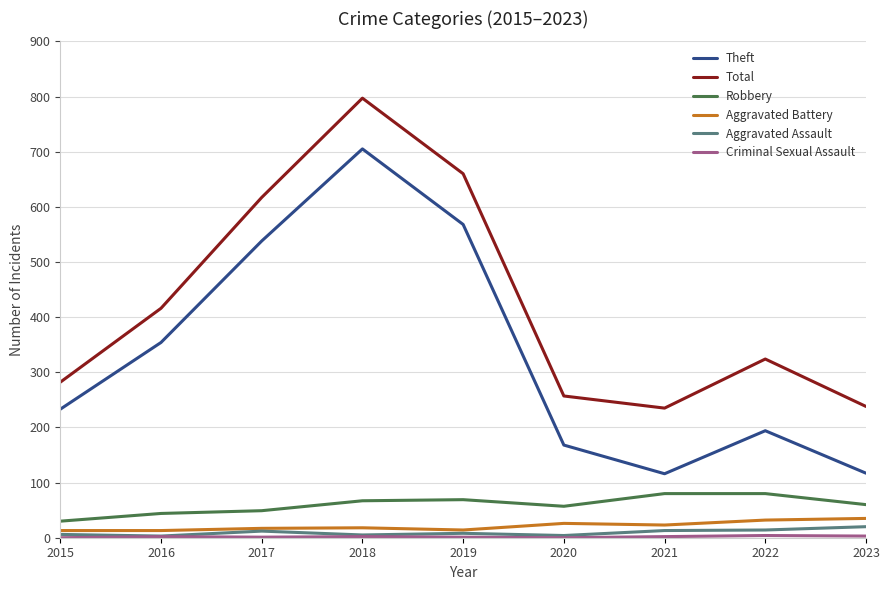

Is it true that Total equals 324 at 2022?

True